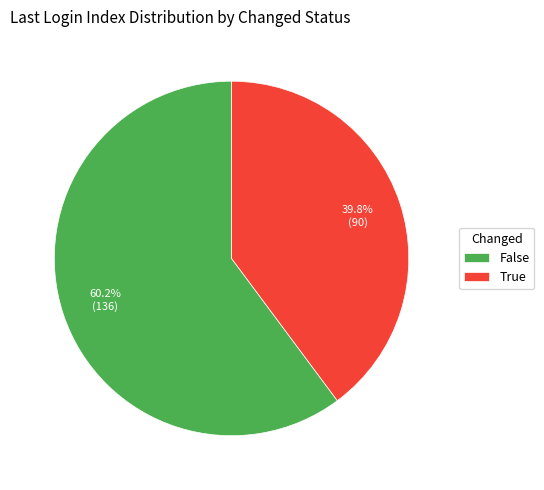

Is there any slice that represents more than half of the pie?

Yes